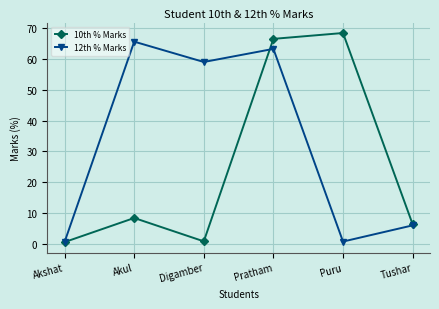

At which label is 12th % Marks closest to 33?

Digamber